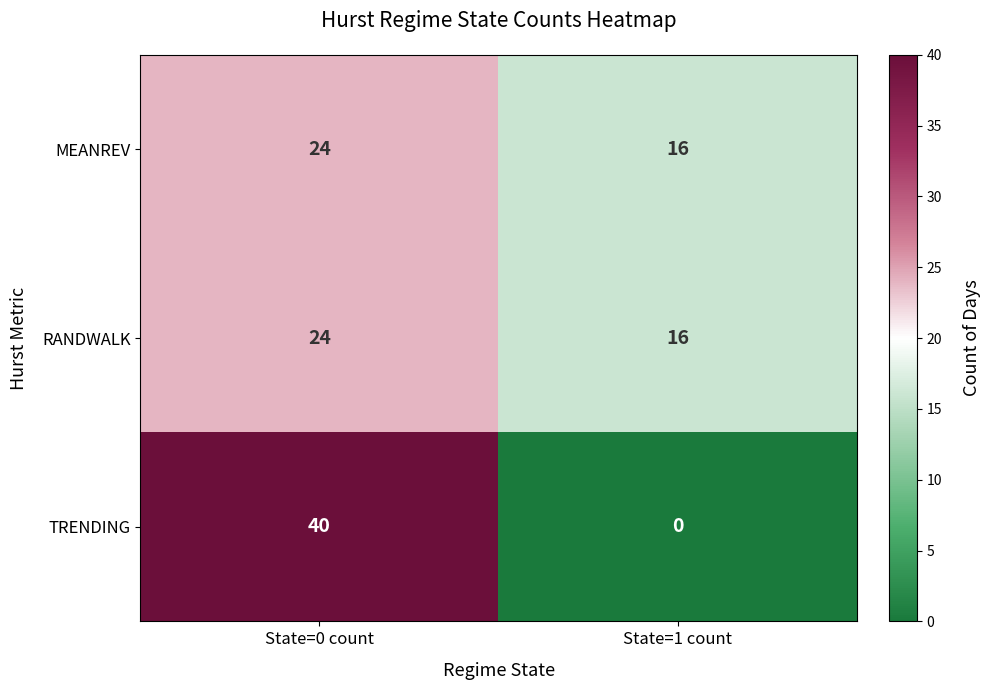

Reading left to right, what are all the values shown in this chart?

MEANREV: 24	16
RANDWALK: 24	16
TRENDING: 40	0